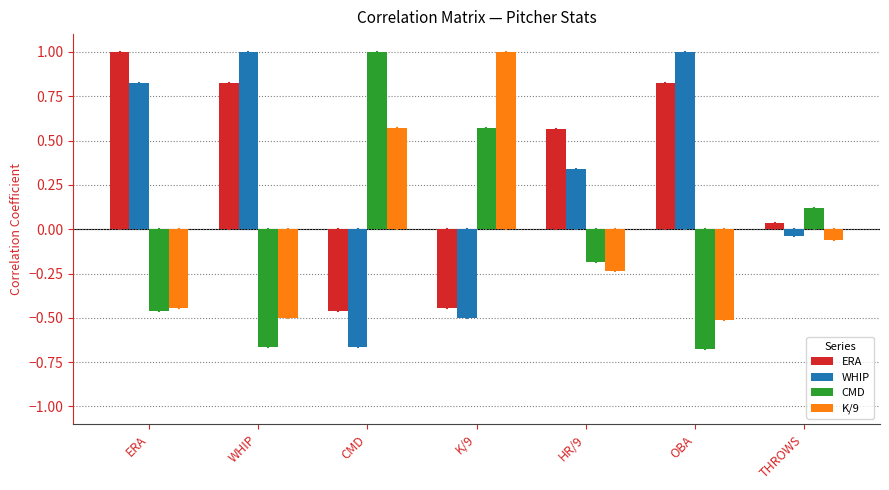

What is the maximum value shown in the chart?

1.0